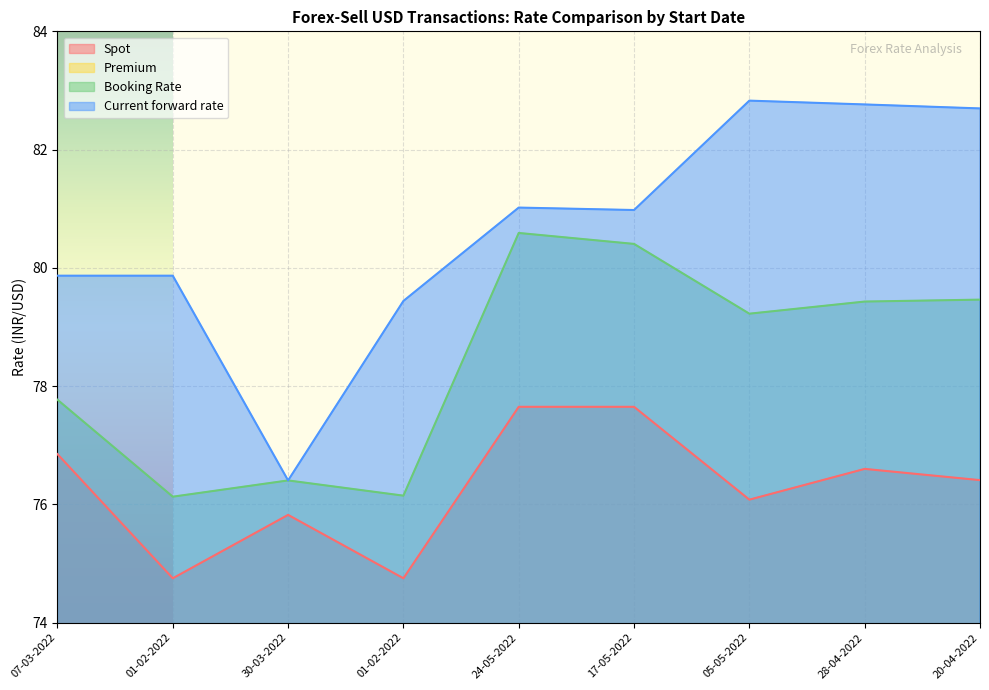

What value does the Premium series have at 01-02-2022?

1.4